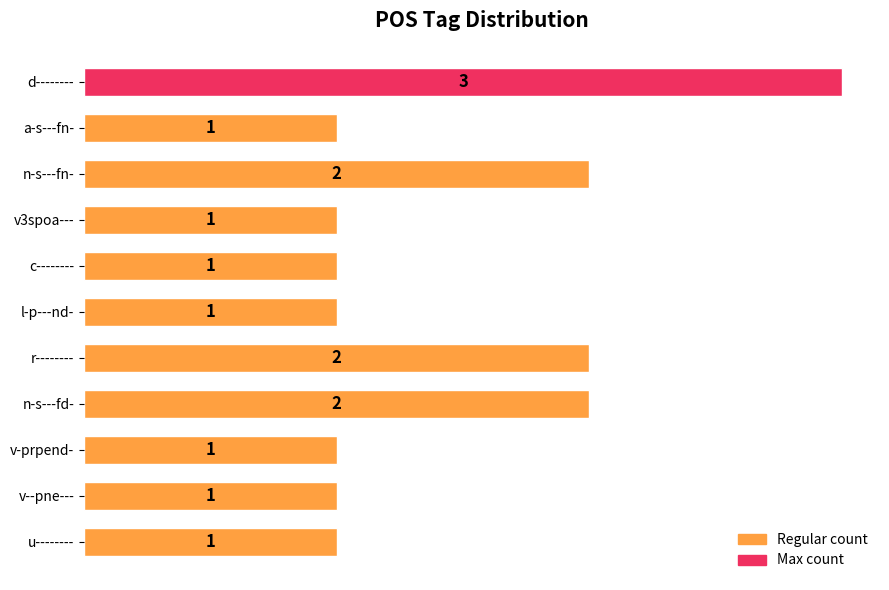

Between n-s---fd- and l-p---nd-, which is larger?

n-s---fd-